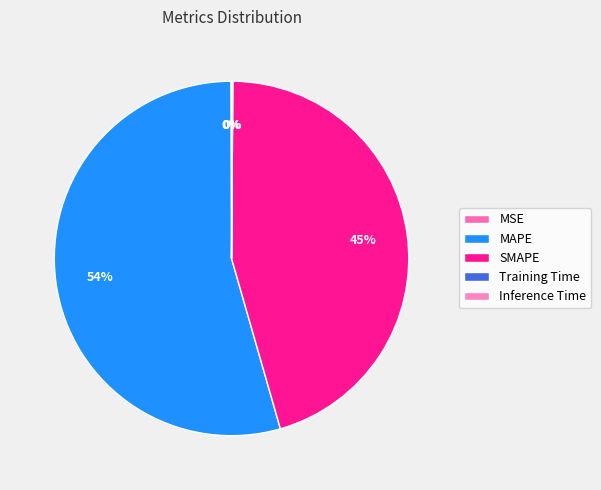

Is it true that Inference Time is 1% of the pie?

False